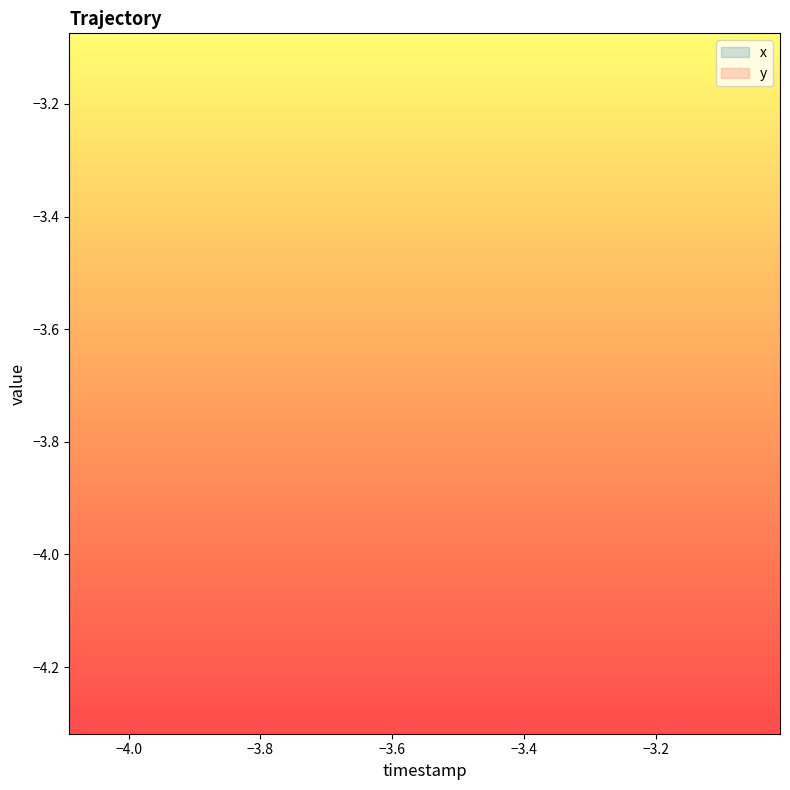

Which series has the largest total across all categories?

x